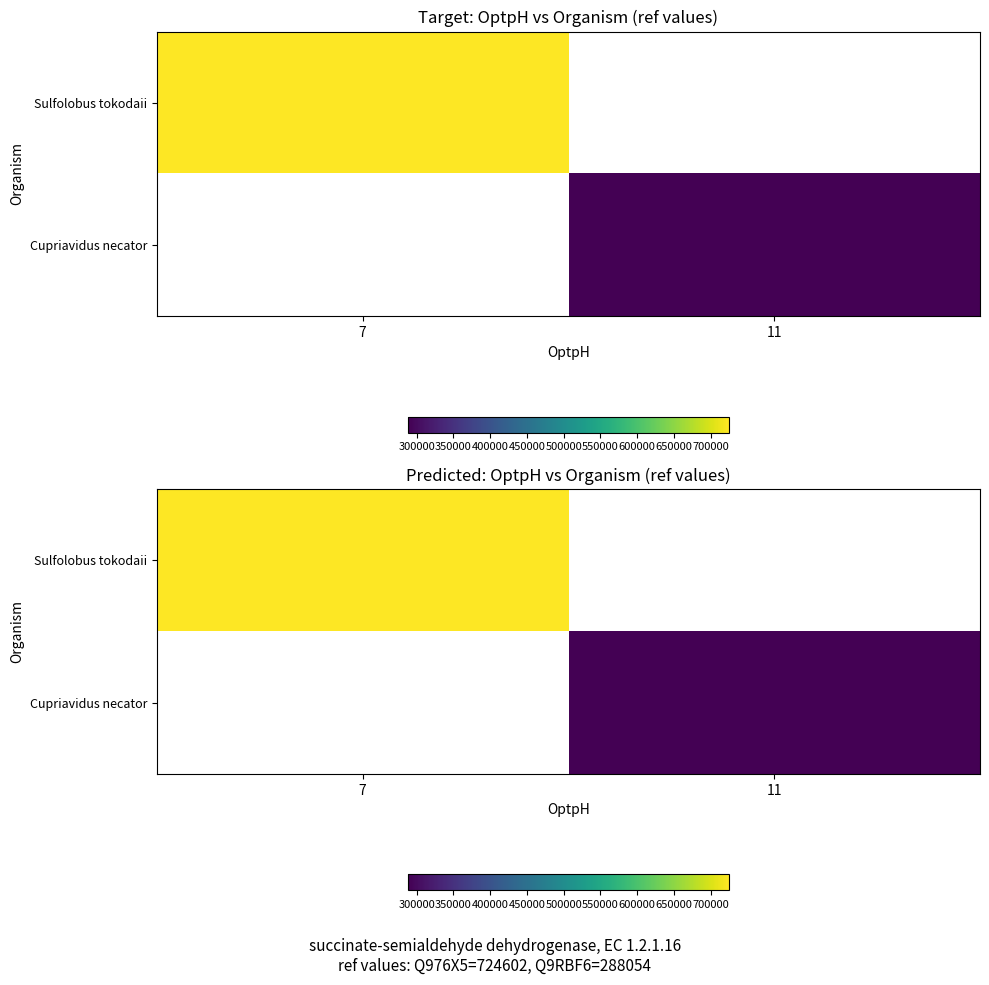

What is the maximum value shown in the chart?

724602.0